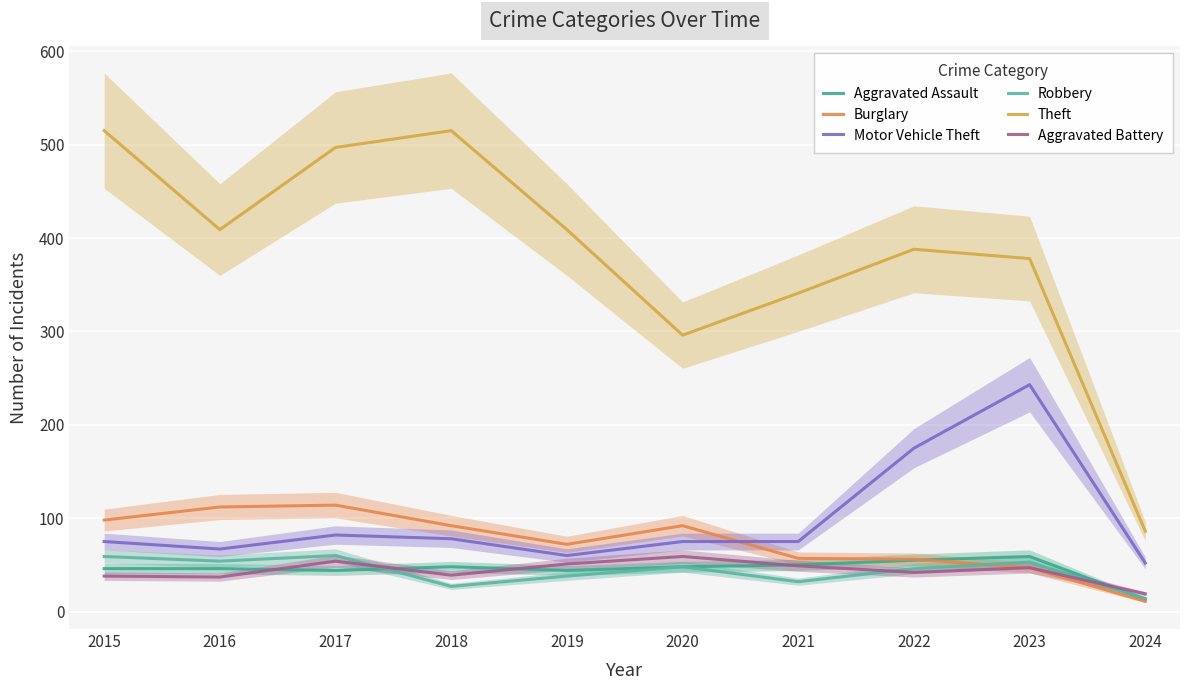

At how many categories does at least one series exceed 503?

2